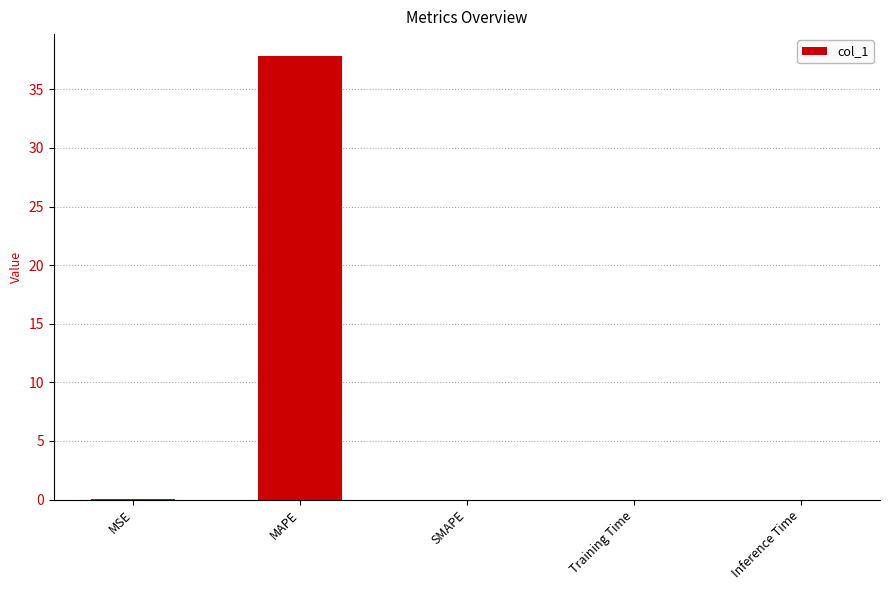

What is the maximum value shown in the chart?

37.8